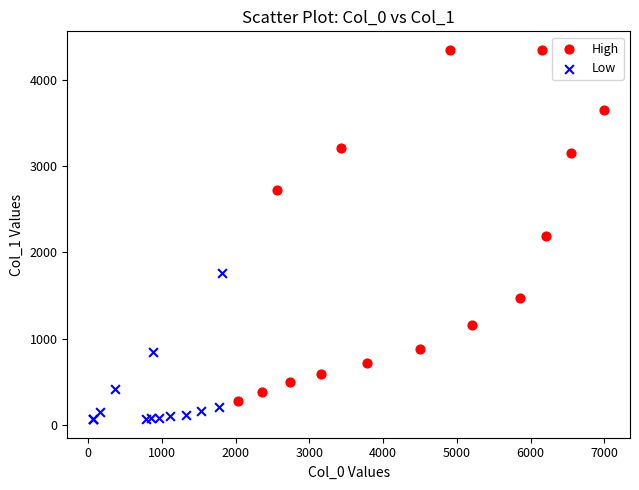

Which series reaches the minimum Y coordinate?

Low